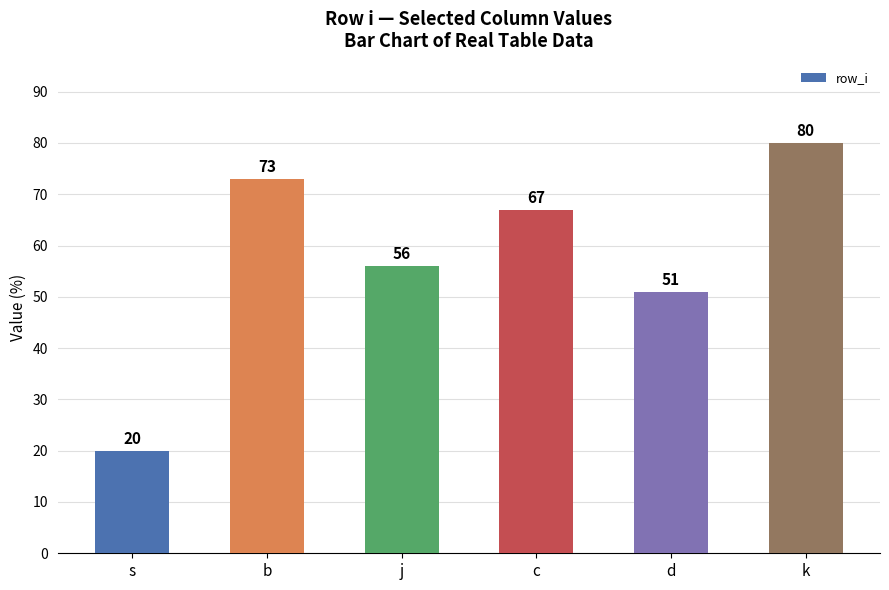

Reading left to right, list all the values displayed in this chart.

s=20	b=73	j=56	c=67	d=51	k=80